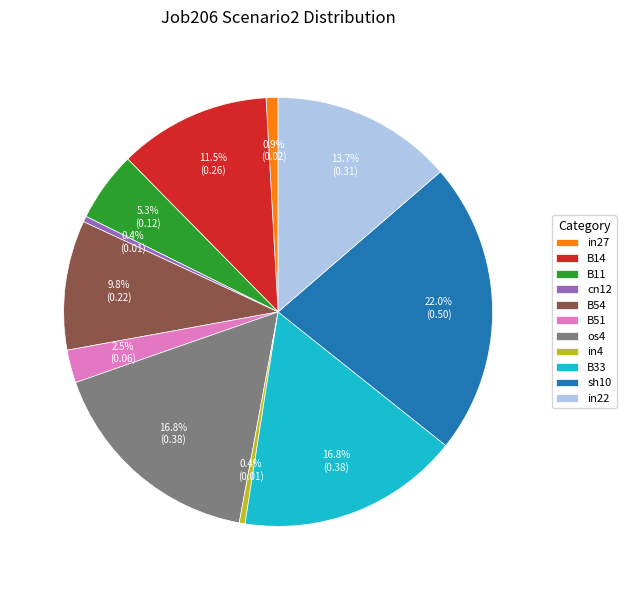

Does any single category account for the majority?

No